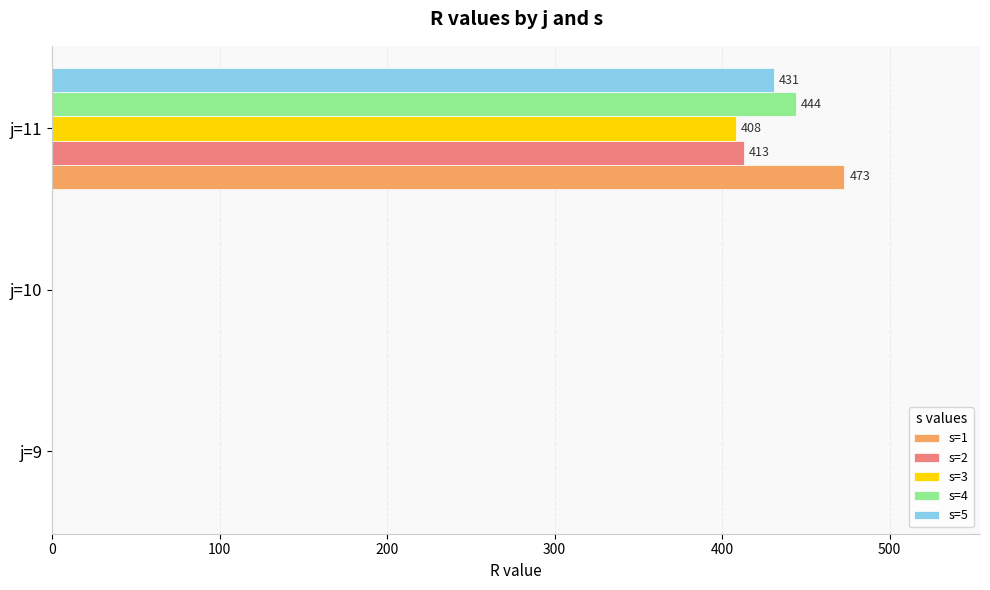

Which series has the largest total across all categories?

s=1